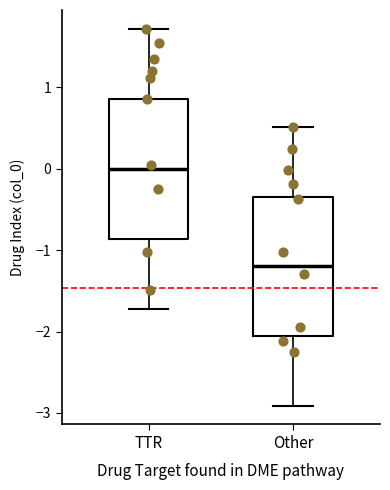

Where does the upper whisker of the box for Other end on the y-axis? The values are not printed on the chart, so give them approximately, as read against the axis.

0.5